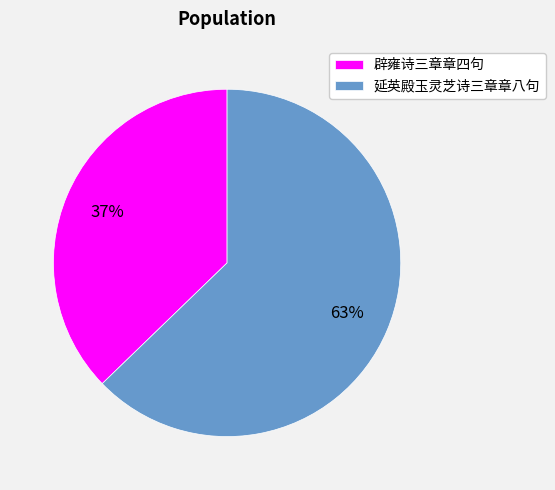

Which slice is the largest?

延英殿玉灵芝诗三章章八句